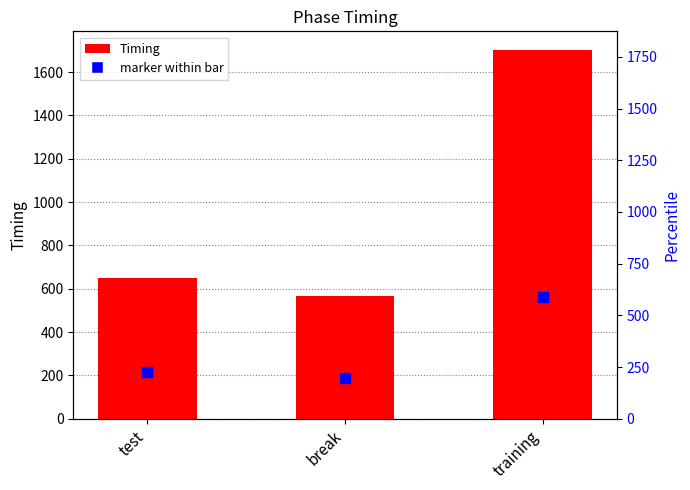

List the labels in order of value, largest first.

training, test, break